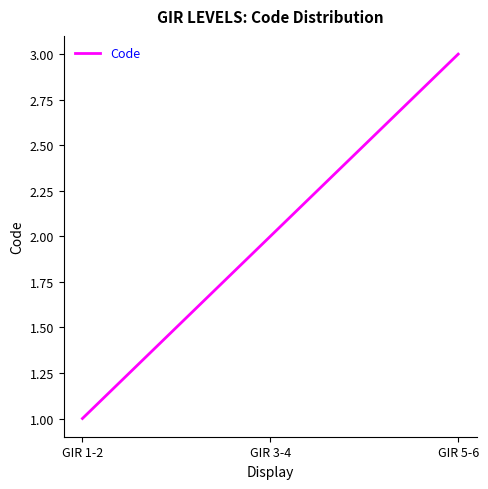

What is the difference between the maximum and minimum values?

2